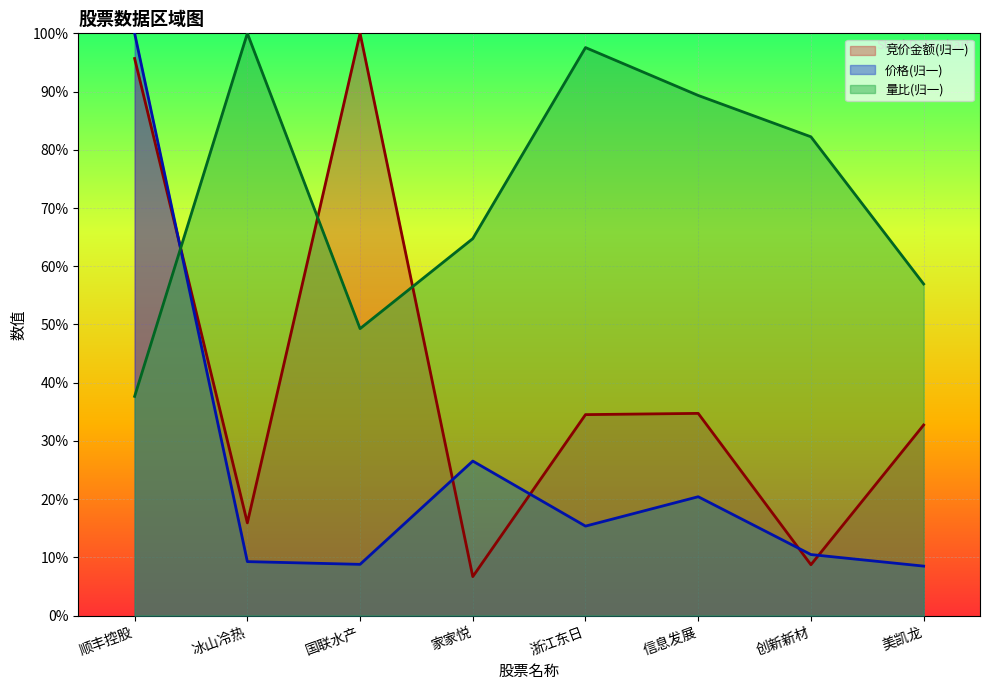

What is the approximate value of 价格 at 浙江东日?

0.2